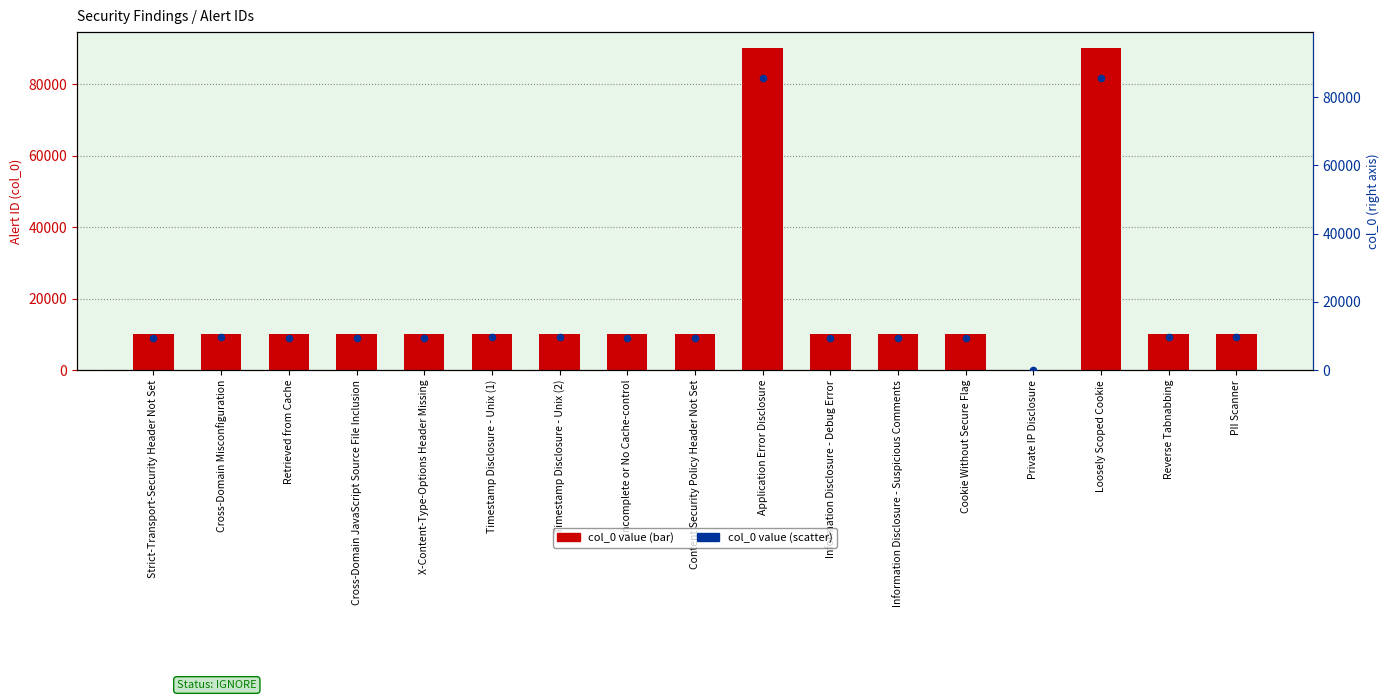

Which series reaches the minimum Y coordinate?

col_0 (scatter)